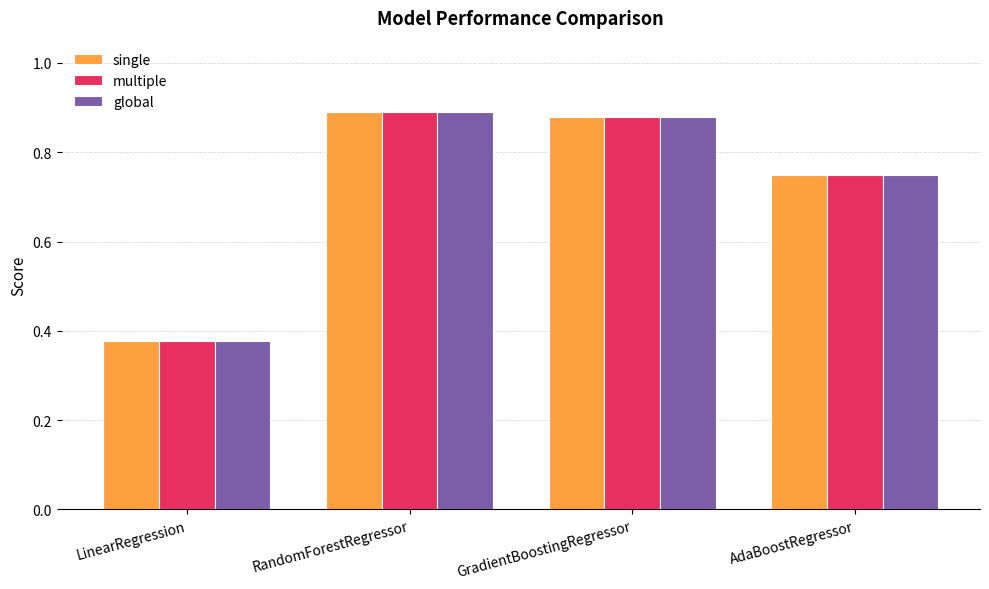

Which label corresponds to the largest value in the chart?

RandomForestRegressor